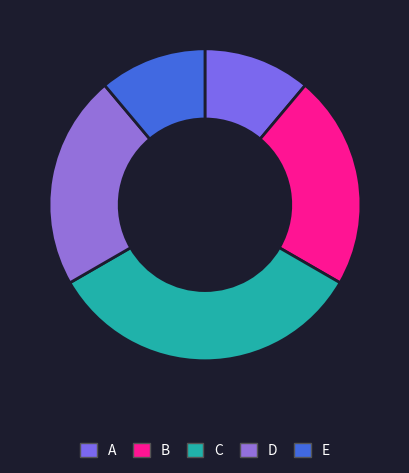

Count the number of slices in the pie.

5